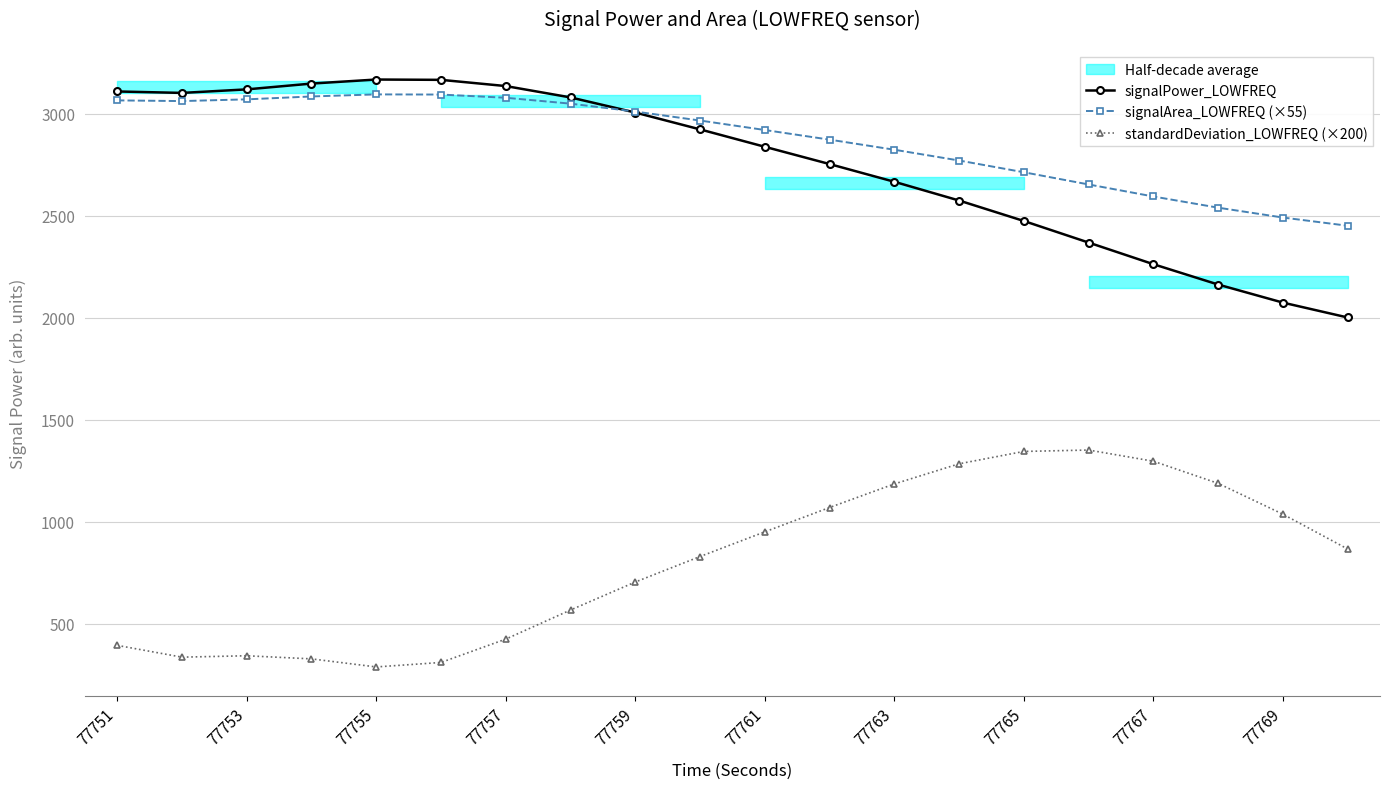

The signalPower_LOWFREQ series shows 5044.4 at 77753. True or false?

False